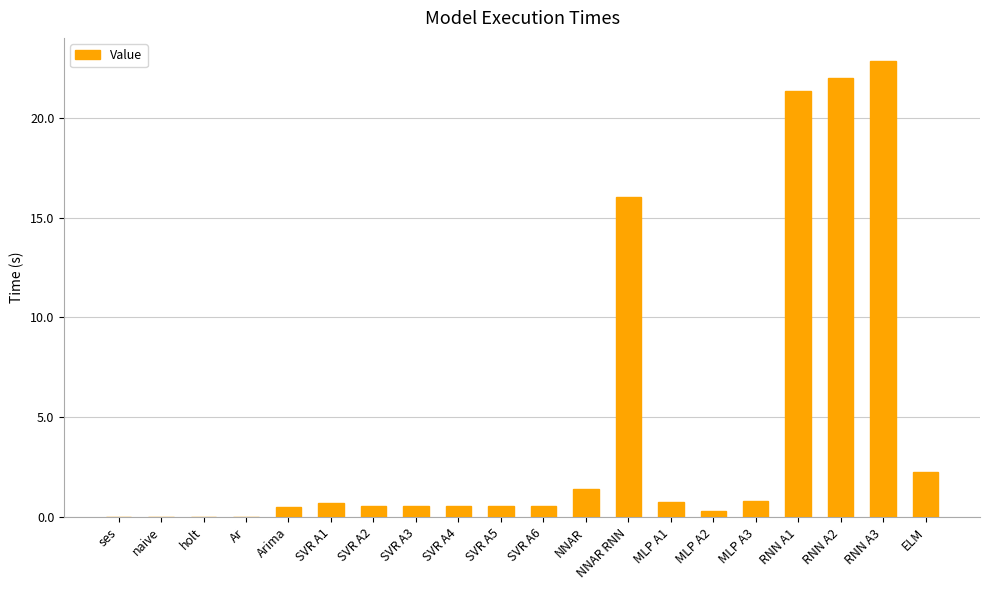

The chart shows a value of 22.0 at RNN A2. True or false?

True